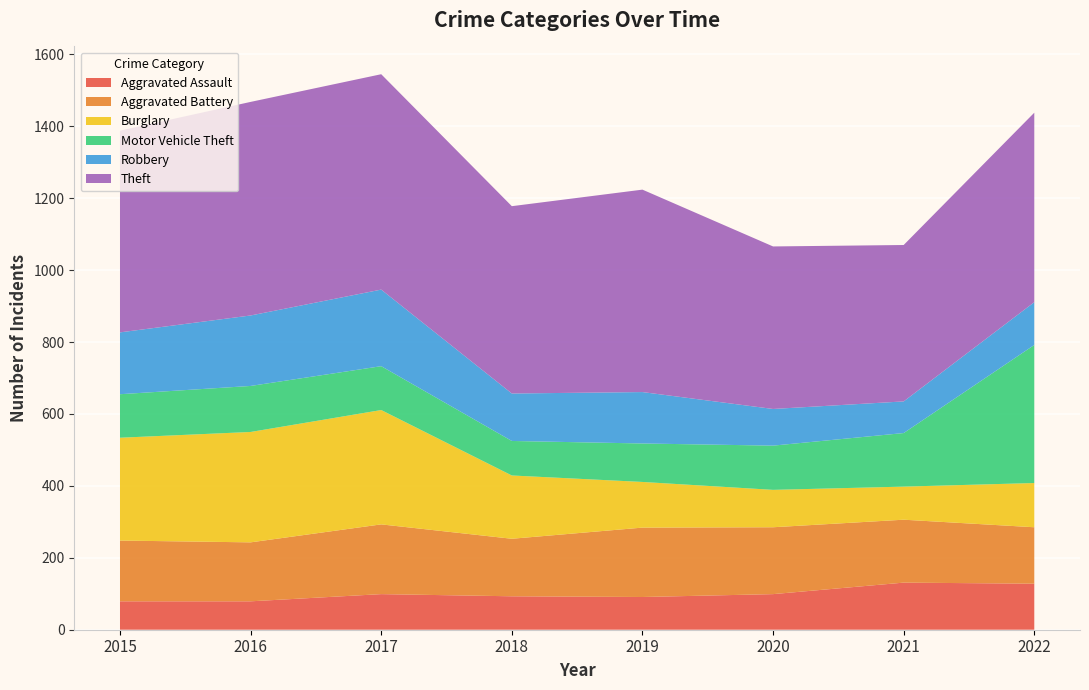

Reading left to right, list all the values displayed in this chart.

Aggravated Assault: 79	79	99	93	91	99	131	128
Aggravated Battery: 169	164	194	160	193	186	175	157
Burglary: 286	307	318	176	127	104	92	123
Motor Vehicle Theft: 121	128	122	96	107	123	149	384
Robbery: 172	196	213	132	143	102	88	119
Theft: 561	594	599	521	563	452	435	527